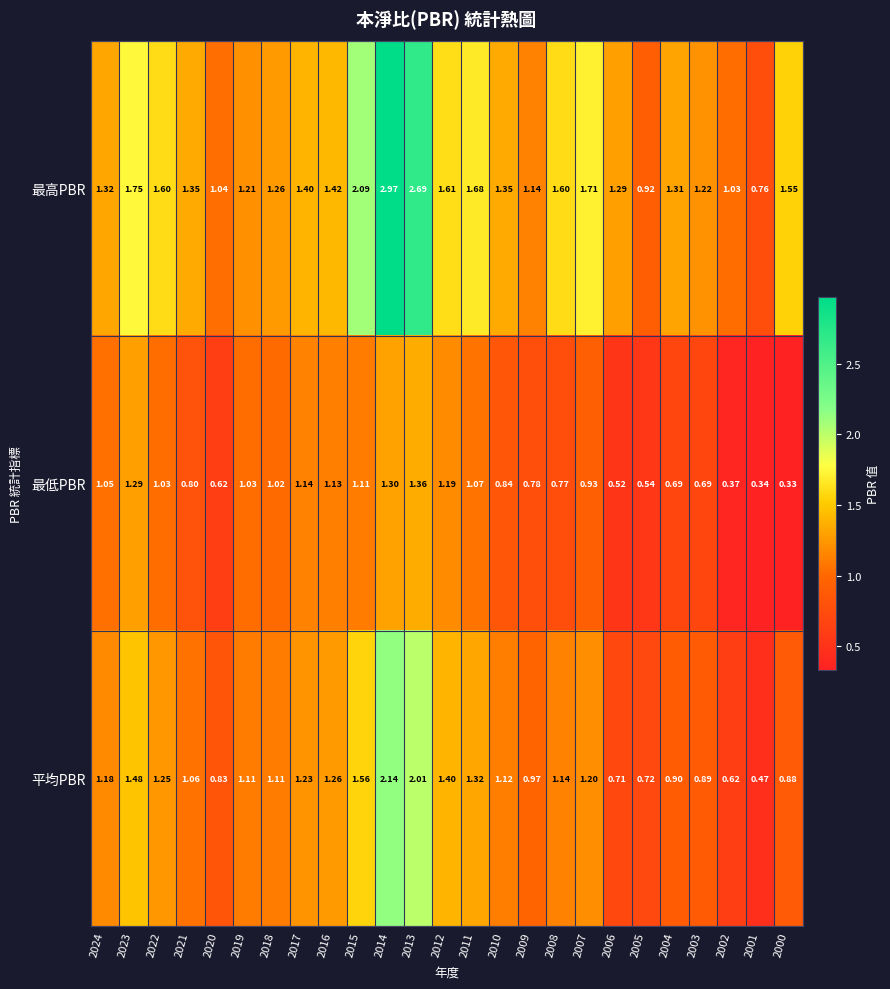

Between 2024 and 2004, which series saw the biggest shift?

最低PBR